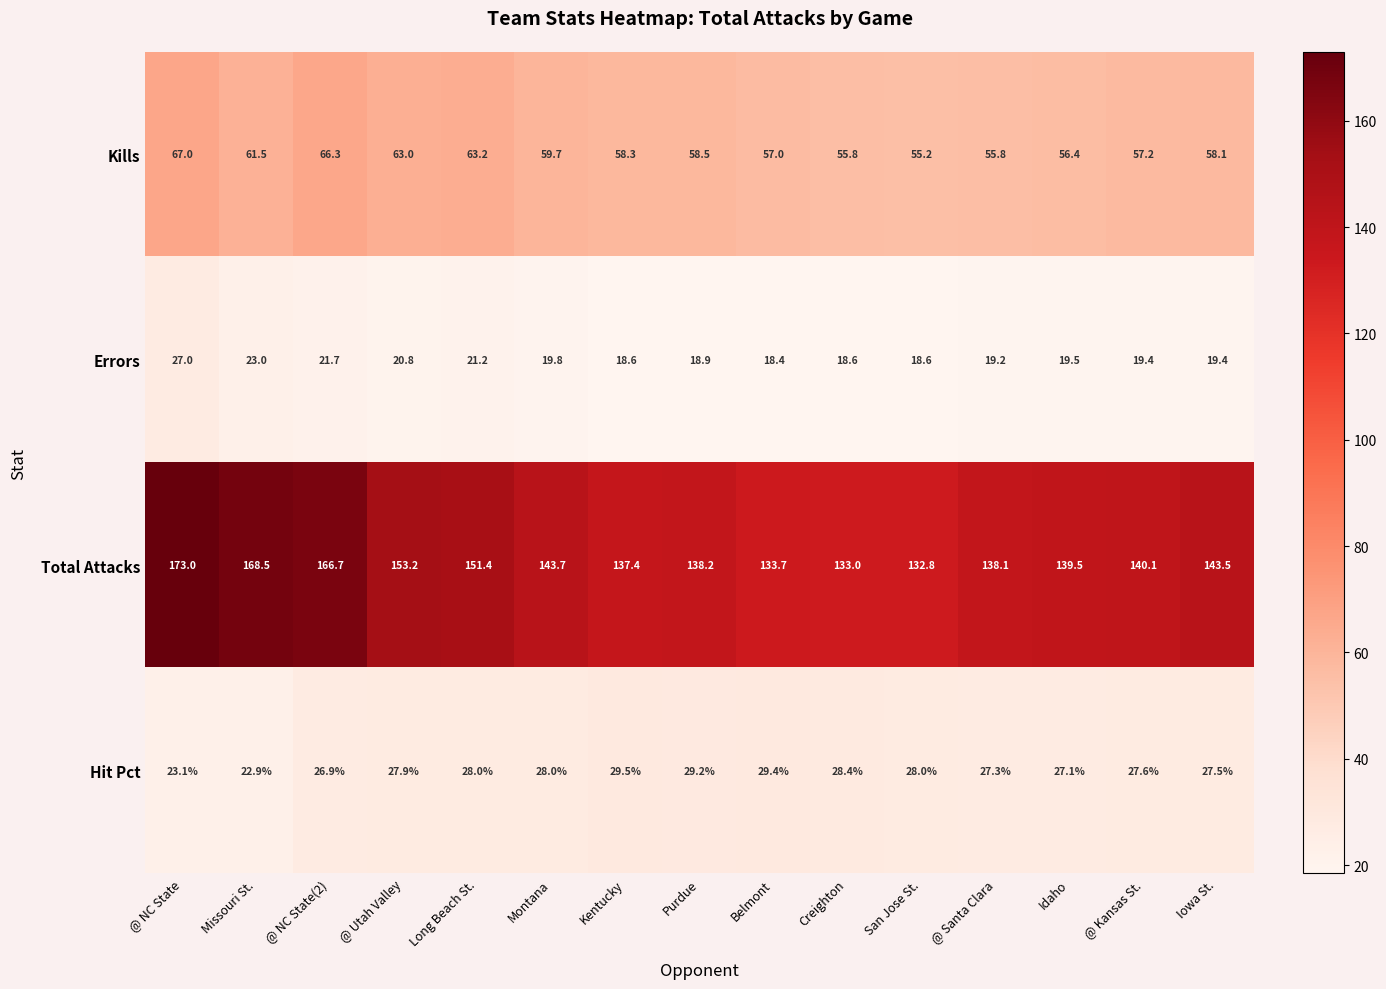

What is the total value across all series at Purdue?

244.8